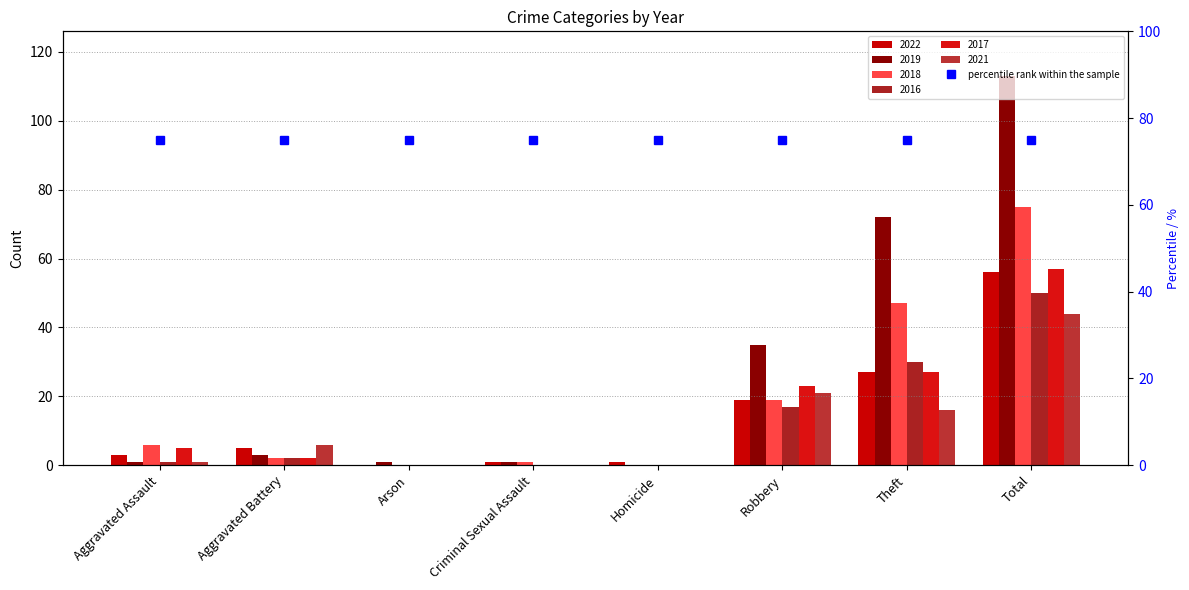

Reading right to left, extract all data points from this chart.

2022: Total=56	Theft=27	Robbery=19	Homicide=1	Criminal Sexual Assault=1	Arson=0	Aggravated Battery=5	Aggravated Assault=3
2019: Total=113	Theft=72	Robbery=35	Homicide=0	Criminal Sexual Assault=1	Arson=1	Aggravated Battery=3	Aggravated Assault=1
2018: Total=75	Theft=47	Robbery=19	Homicide=0	Criminal Sexual Assault=1	Arson=0	Aggravated Battery=2	Aggravated Assault=6
2016: Total=50	Theft=30	Robbery=17	Homicide=0	Criminal Sexual Assault=0	Arson=0	Aggravated Battery=2	Aggravated Assault=1
2017: Total=57	Theft=27	Robbery=23	Homicide=0	Criminal Sexual Assault=0	Arson=0	Aggravated Battery=2	Aggravated Assault=5
2021: Total=44	Theft=16	Robbery=21	Homicide=0	Criminal Sexual Assault=0	Arson=0	Aggravated Battery=6	Aggravated Assault=1